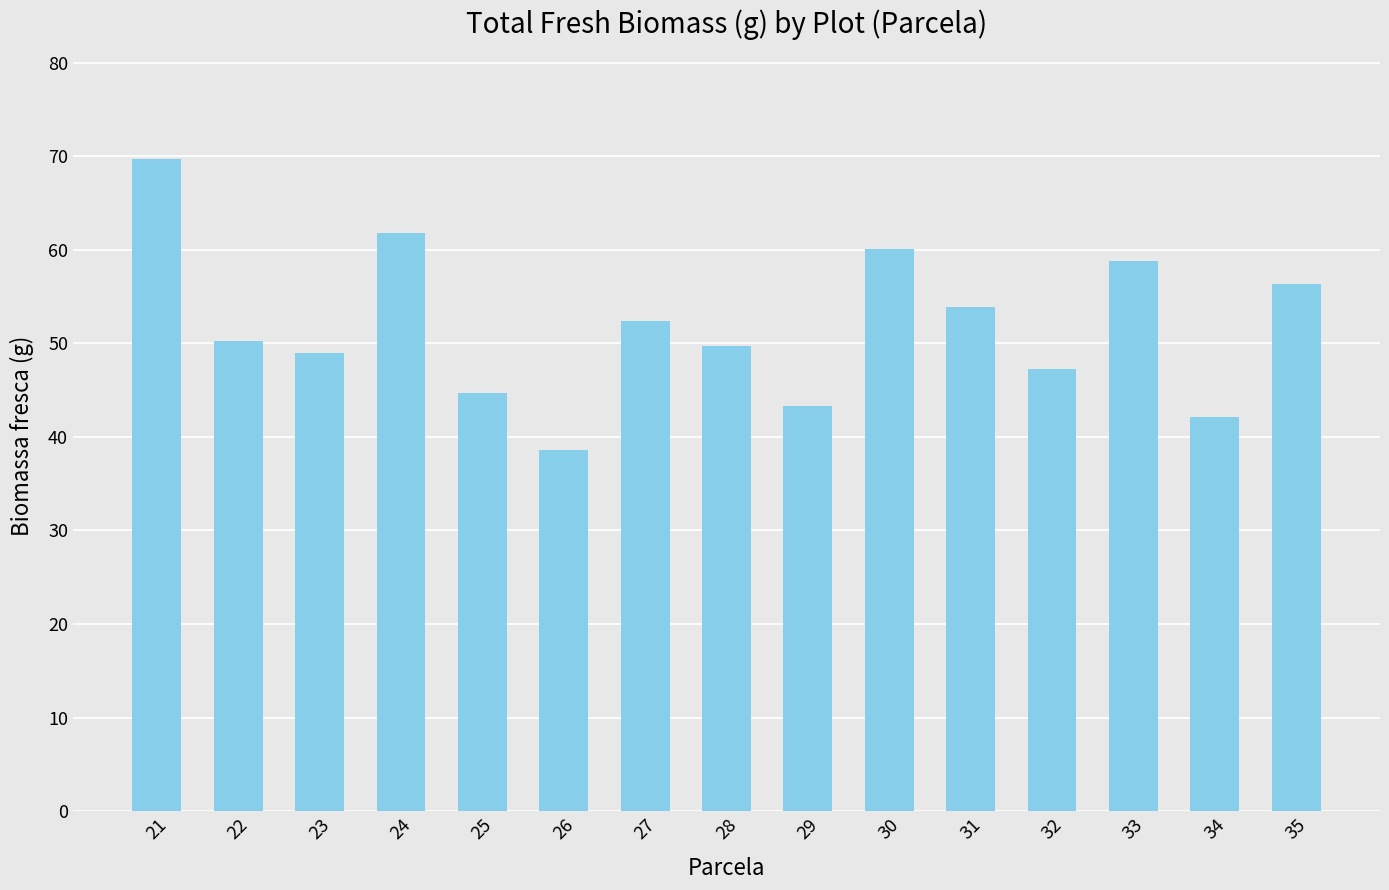

How many data points does each series have?

15